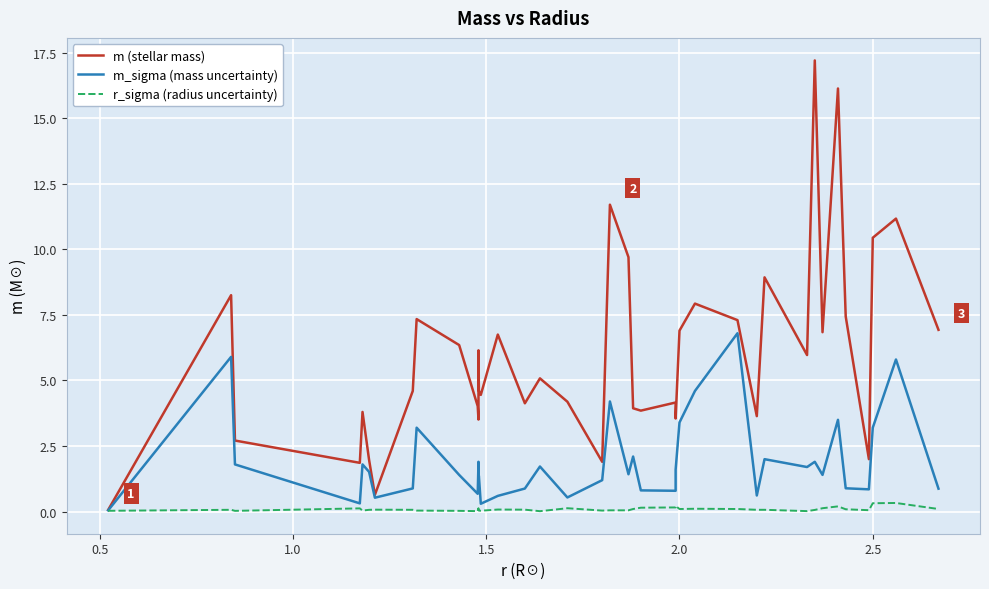

True or false: r_sigma (radius uncertainty) and m_sigma (mass uncertainty) intersect in this chart.

False